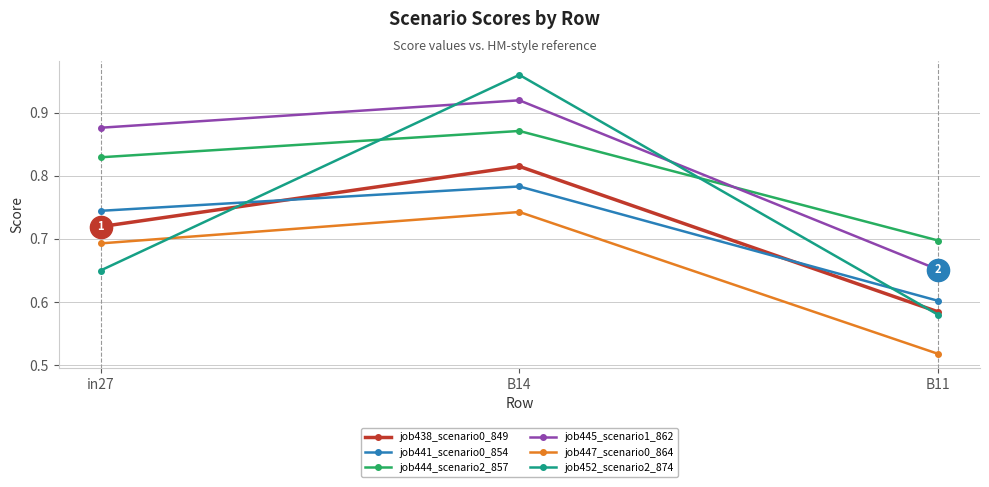

What is the label of the 1st point from the right?

B11